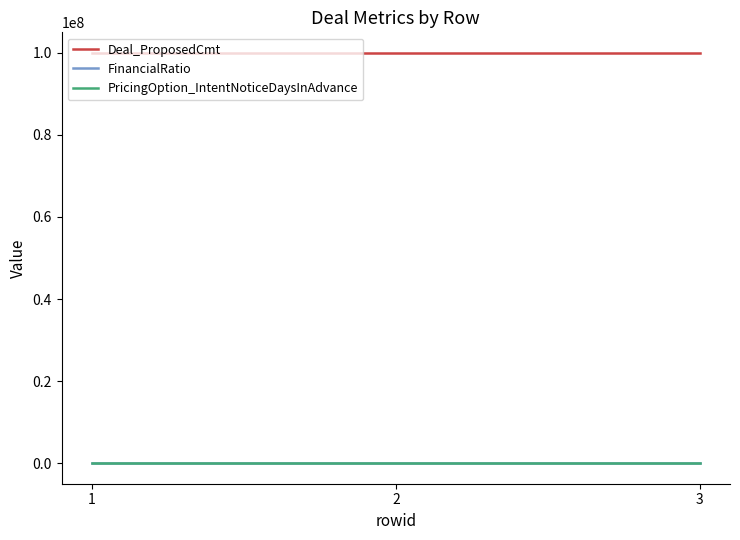

Count the number of categories in the chart.

3